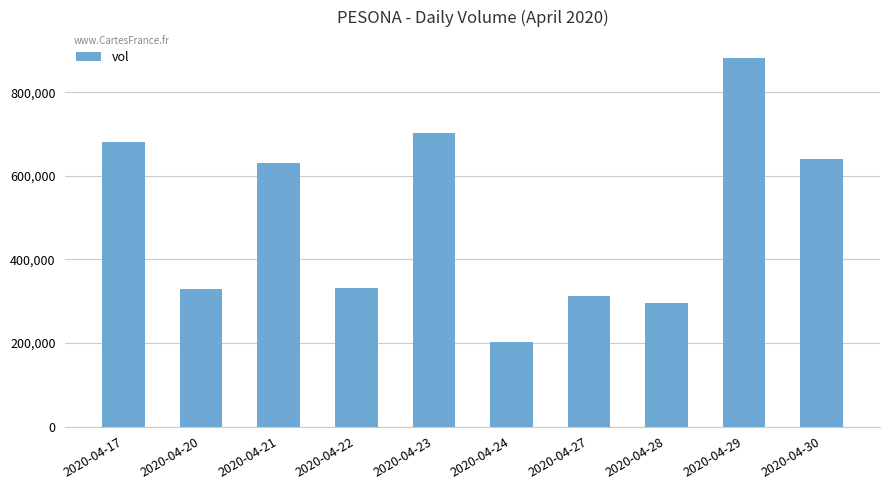

What is the value of the 6th bar from the left?

202100